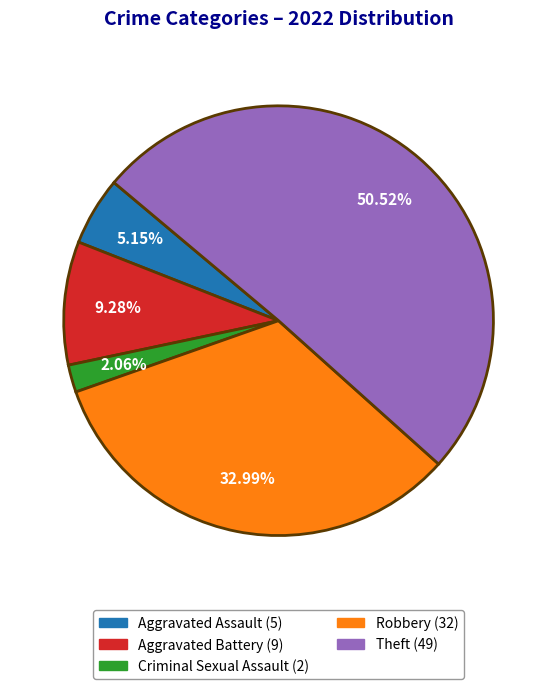

The Aggravated Assault slice represents 5% of the pie. True or false?

True